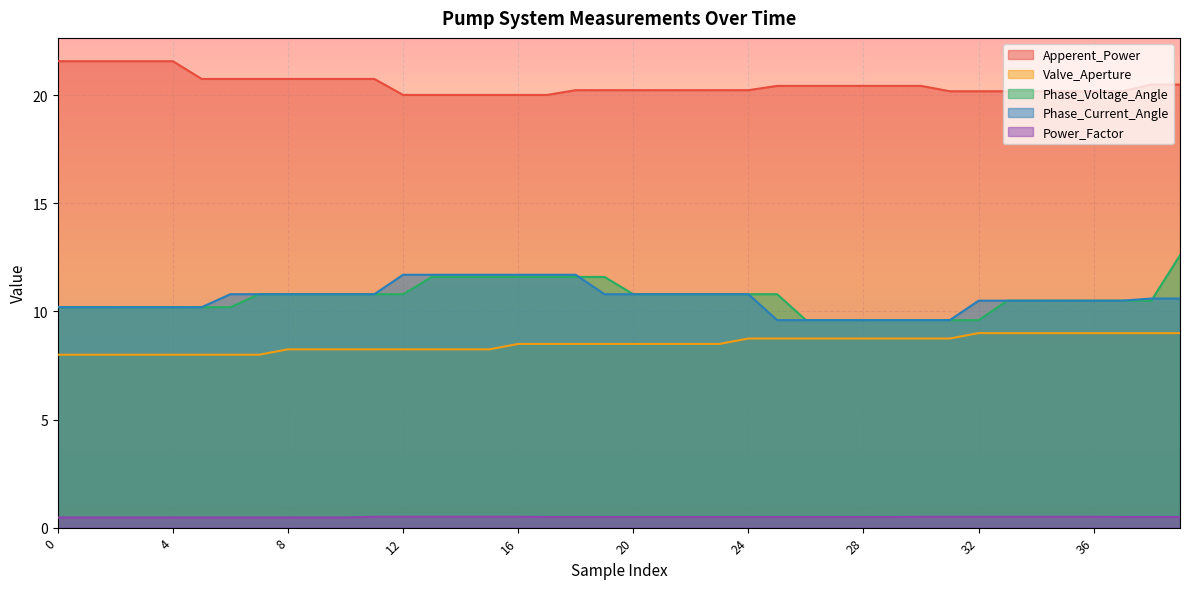

Does the chart display data point markers on the line(s)?

No